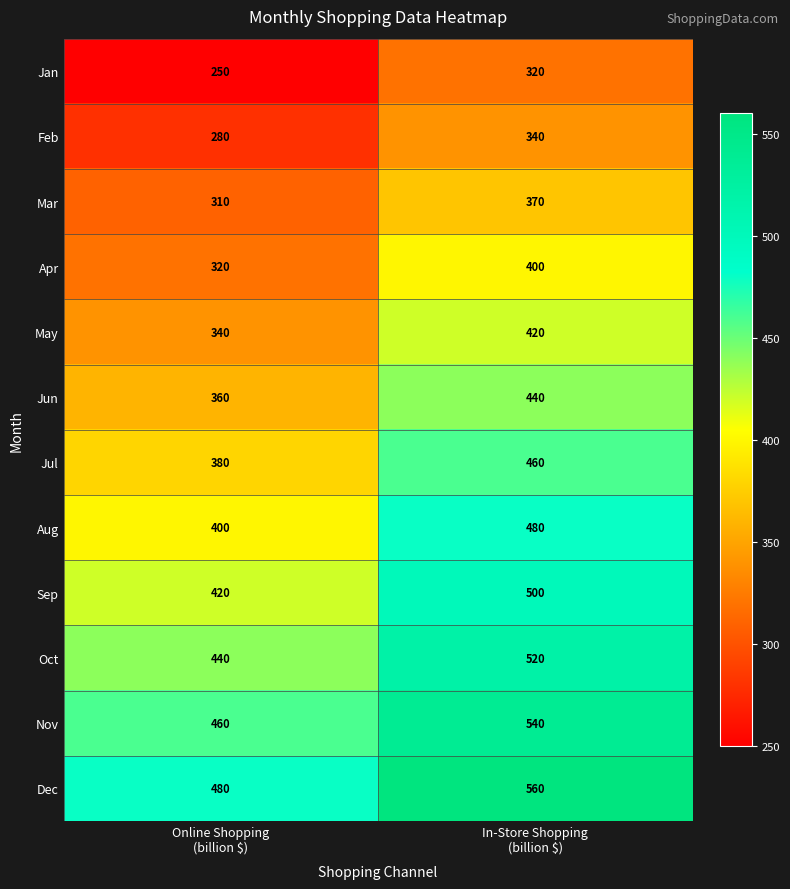

List the series in order of their peak value, highest first.

Dec, Nov, Oct, Sep, Aug, Jul, Jun, May, Apr, Mar, Feb, Jan